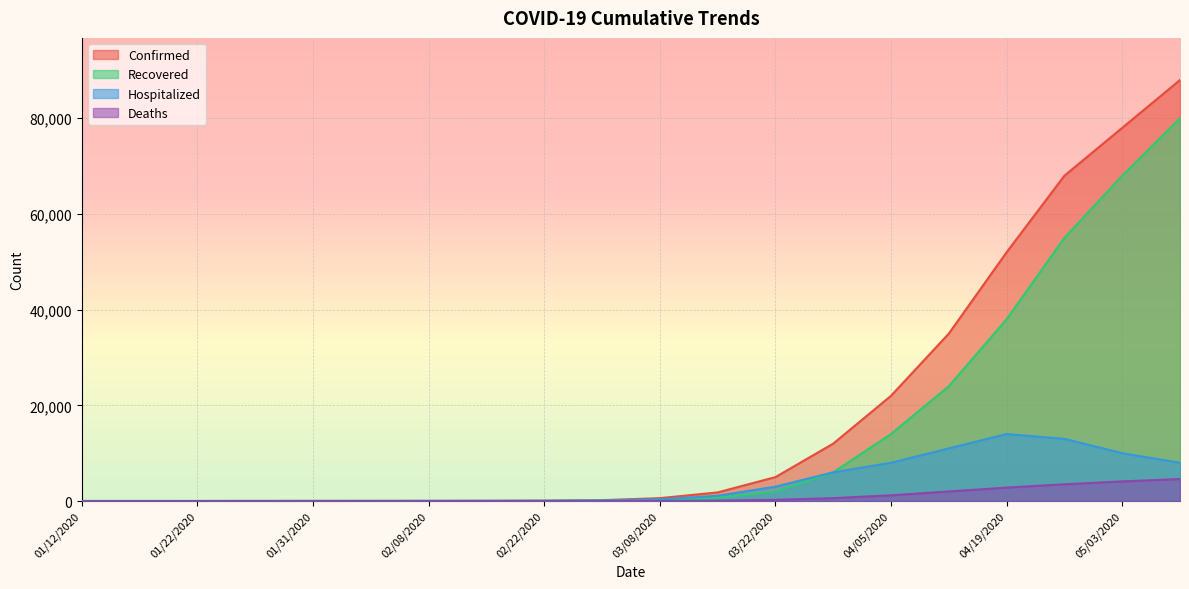

Which series has the widest spread of values?

Confirmed